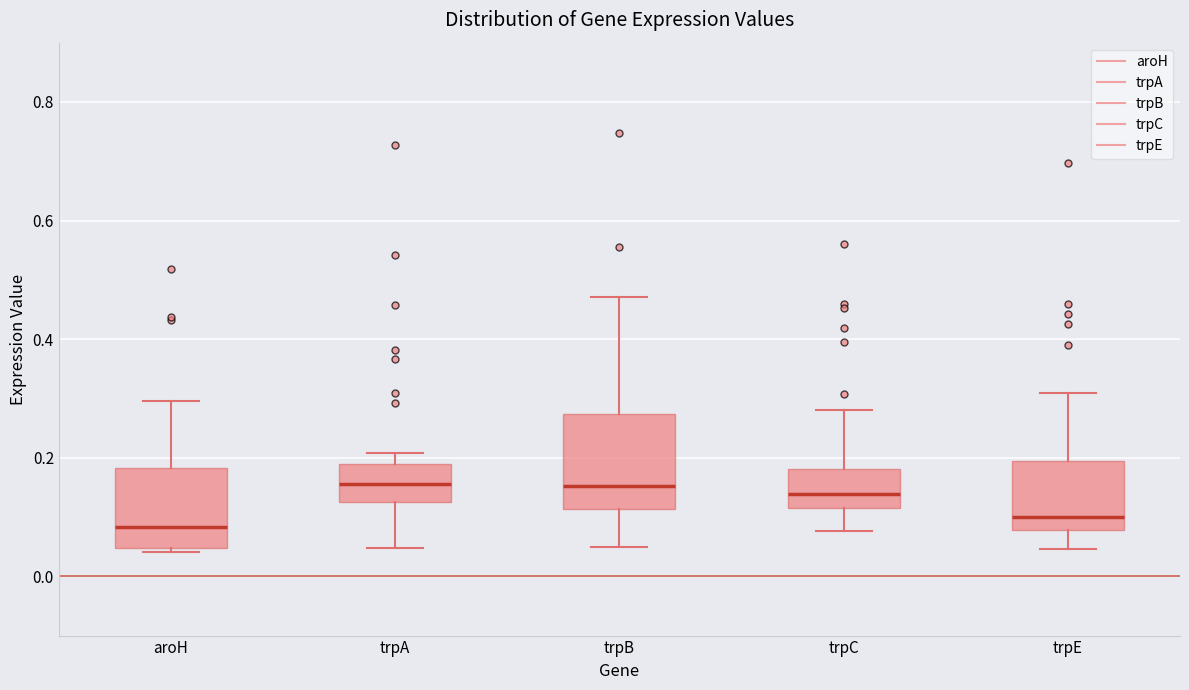

Reading left to right, read every box against the y-axis: the position of its median line, the range the box covers, and the ends of its whiskers. The values are not printed on the chart, so give them approximately, as read against the axis.

aroH: median 0.08, box 0.04 to 0.18, whiskers 0.04 (just below the box's lower edge) to 0.30
trpA: median 0.16, box 0.12 to 0.18, whiskers 0.04 to 0.20
trpB: median 0.16, box 0.12 to 0.28, whiskers 0.04 to 0.48
trpC: median 0.14, box 0.12 to 0.18, whiskers 0.08 to 0.28
trpE: median 0.10, box 0.08 to 0.20, whiskers 0.04 to 0.30